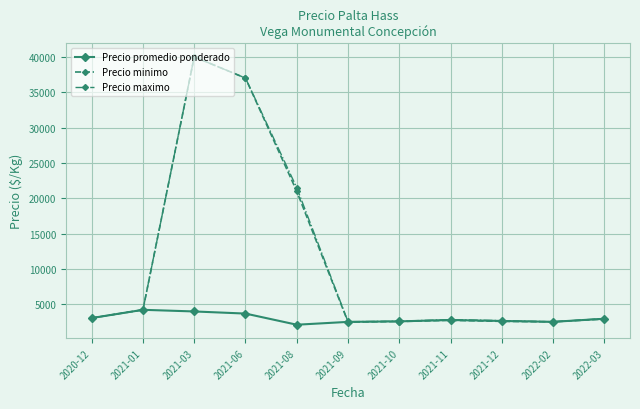

How many lines are shown in the chart?

3